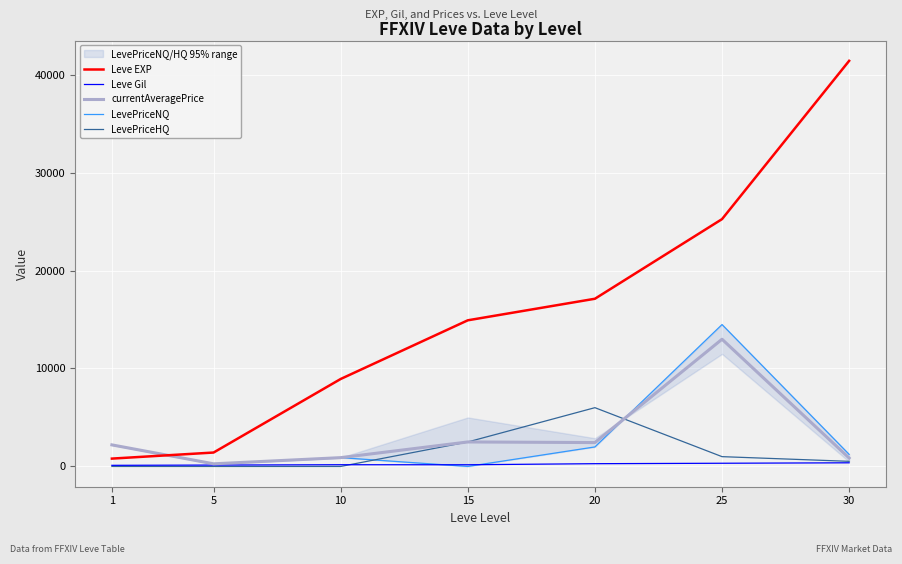

The value of LevePriceHQ at 20 is 4075. True or false?

False